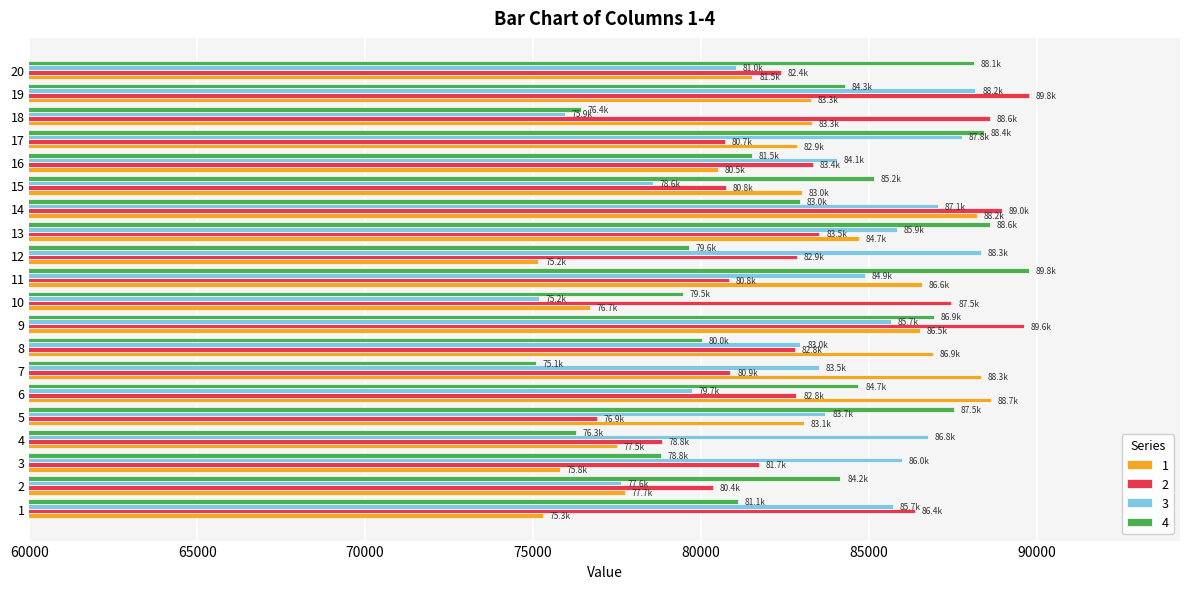

The 1 series shows 82855.1 at 17. True or false?

True